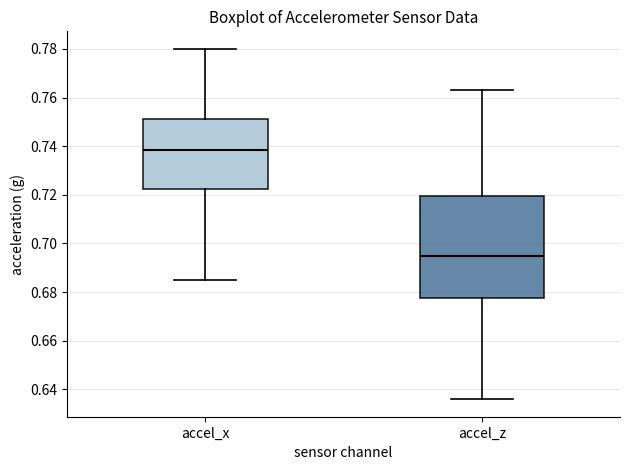

Where does the upper whisker of the box for accel_x end on the y-axis? The values are not printed on the chart, so give them approximately, as read against the axis.

0.780